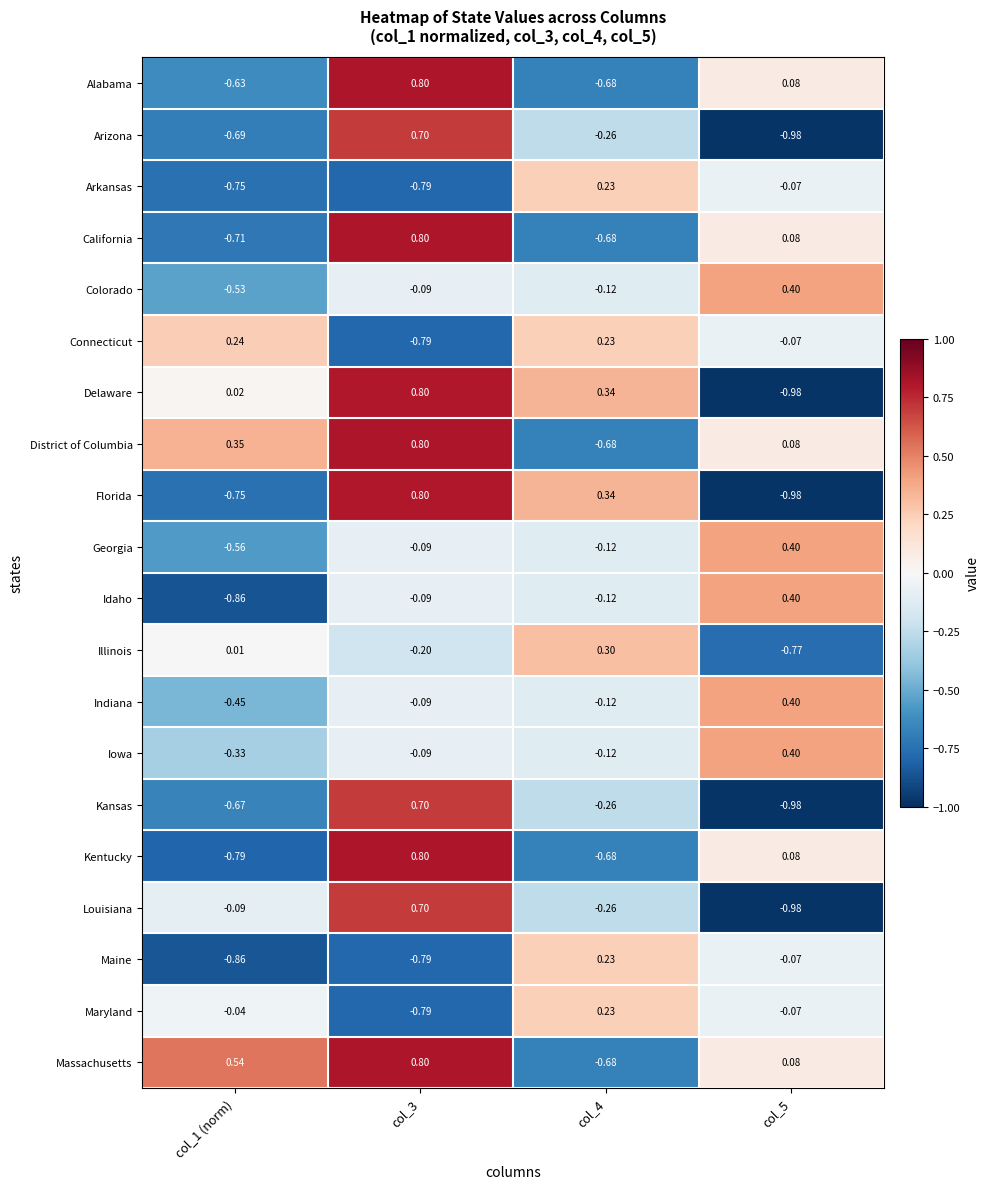

Which series has the largest total across all categories?

Massachusetts